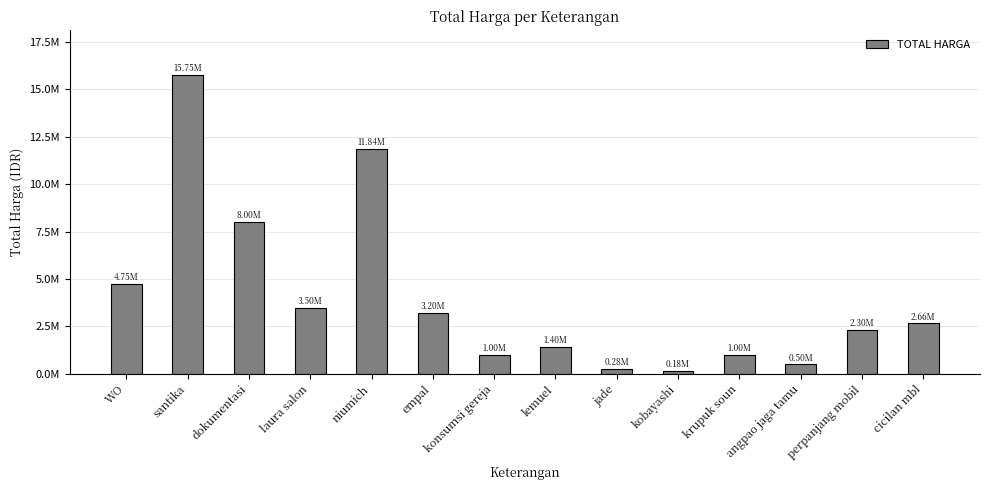

Are the bars horizontal?

No